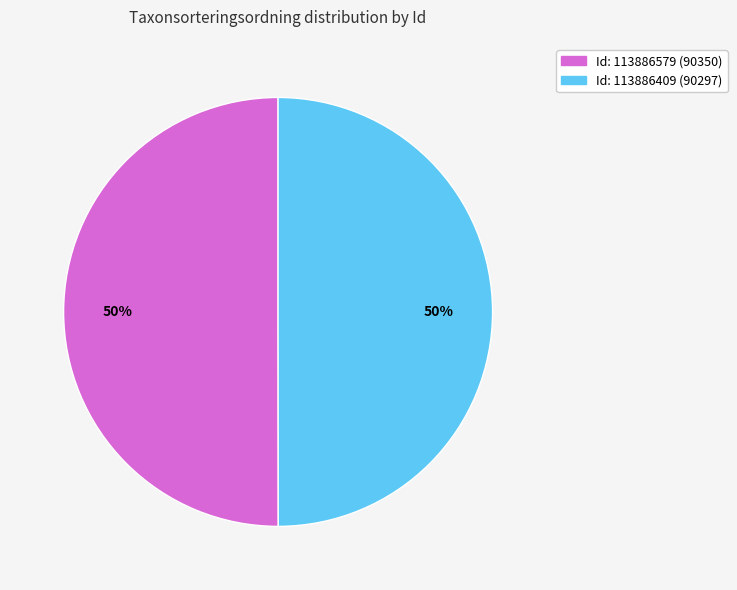

To the nearest percent, what is the average slice percentage?

50%